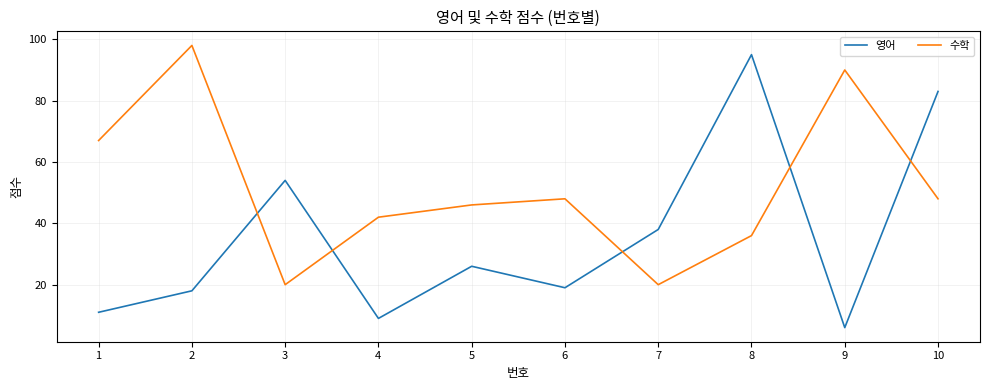

Reading right to left, what are all the values shown in this chart?

영어: 10=83	9=6	8=95	7=38	6=19	5=26	4=9	3=54	2=18	1=11
수학: 10=48	9=90	8=36	7=20	6=48	5=46	4=42	3=20	2=98	1=67